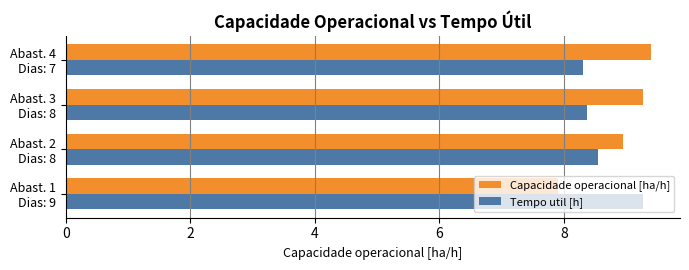

What is the minimum value for Capacidade operacional [ha/h]?

7.9